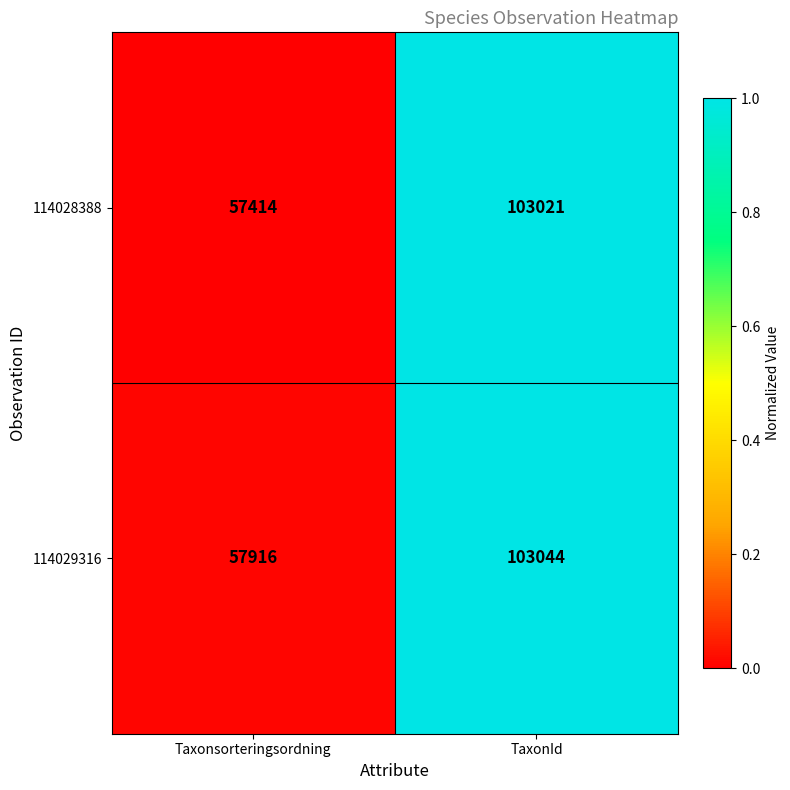

What is the average value of the 114029316 series?

80480